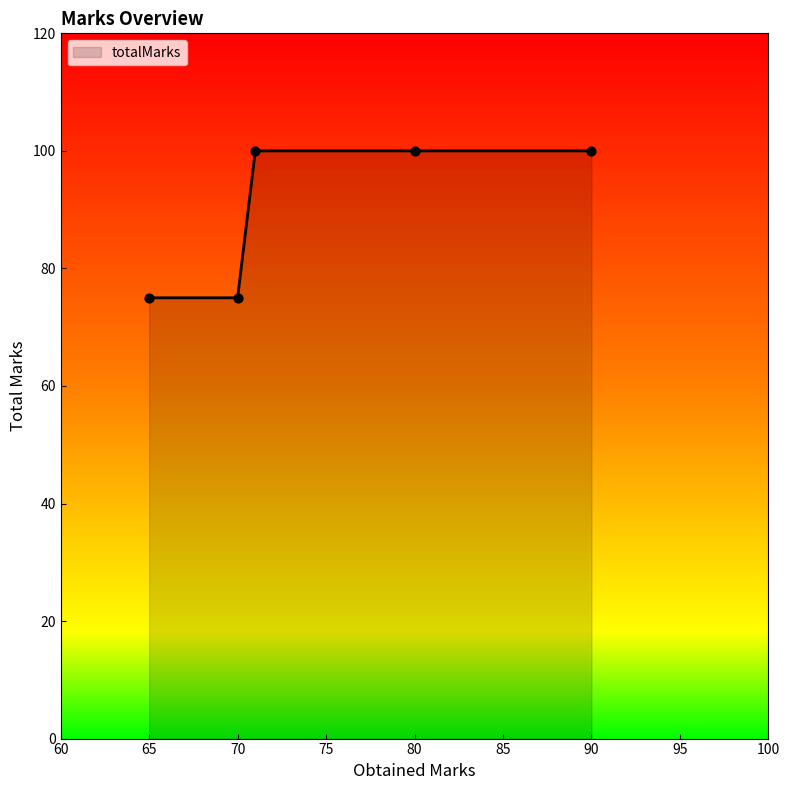

What is the difference between the maximum and minimum values?

25